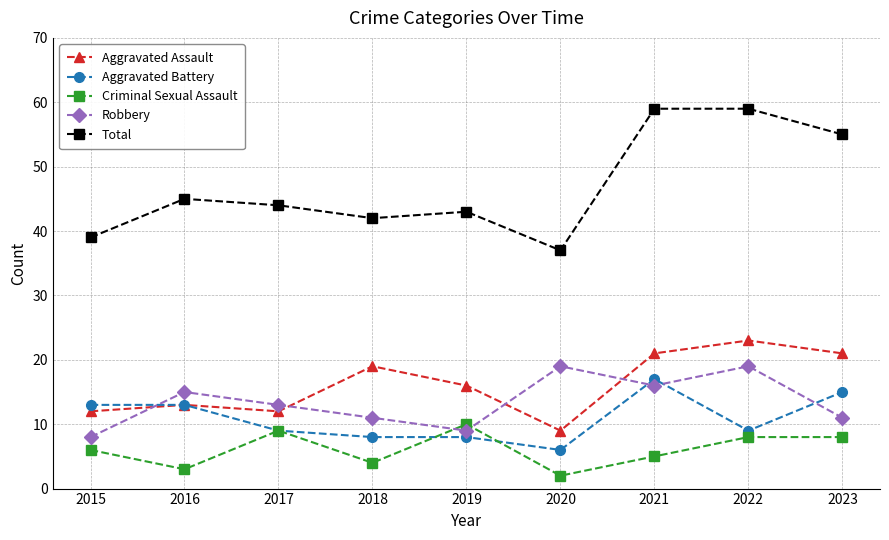

The value of Total at 2022 is 100. True or false?

False